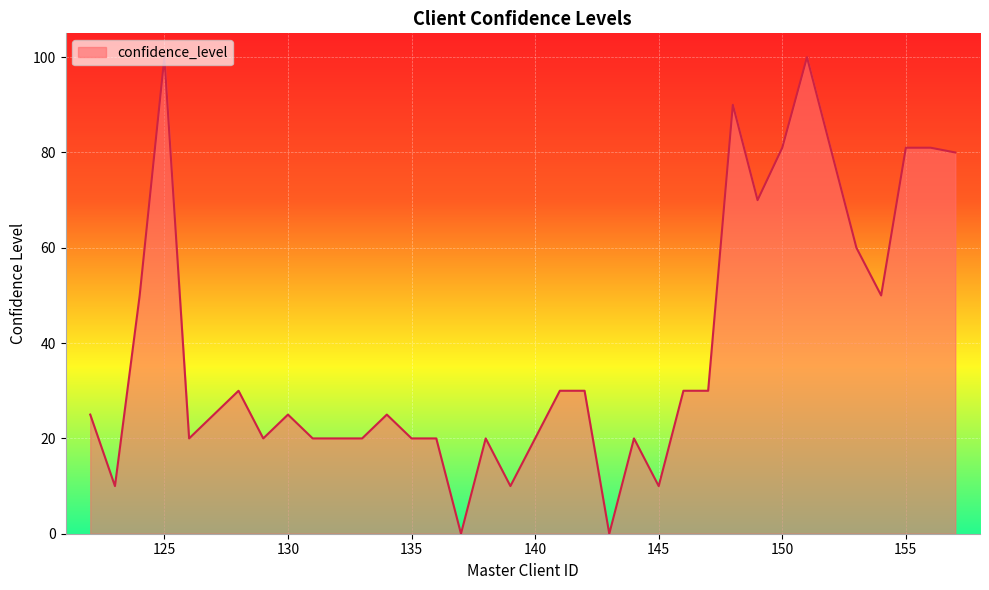

What is the maximum value shown in the chart?

100